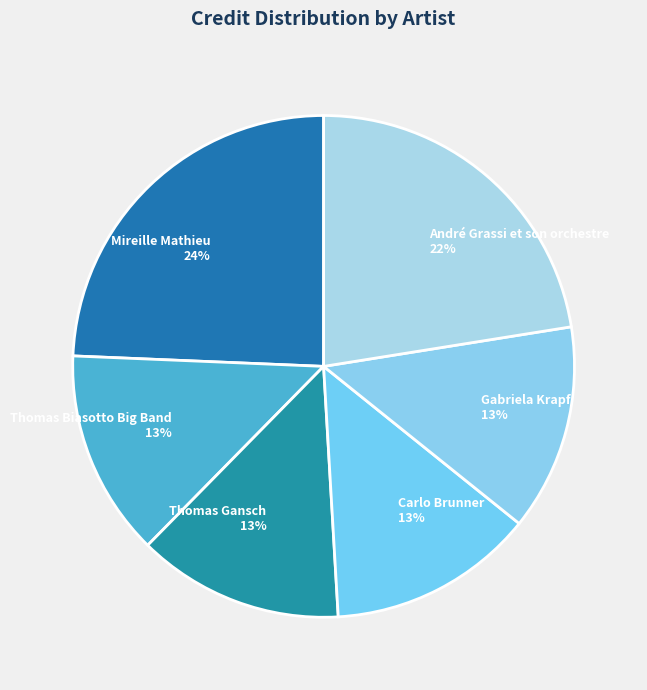

Approximately how many times larger is the value at Gabriela Krapf compared to Carlo Brunner?

1.0